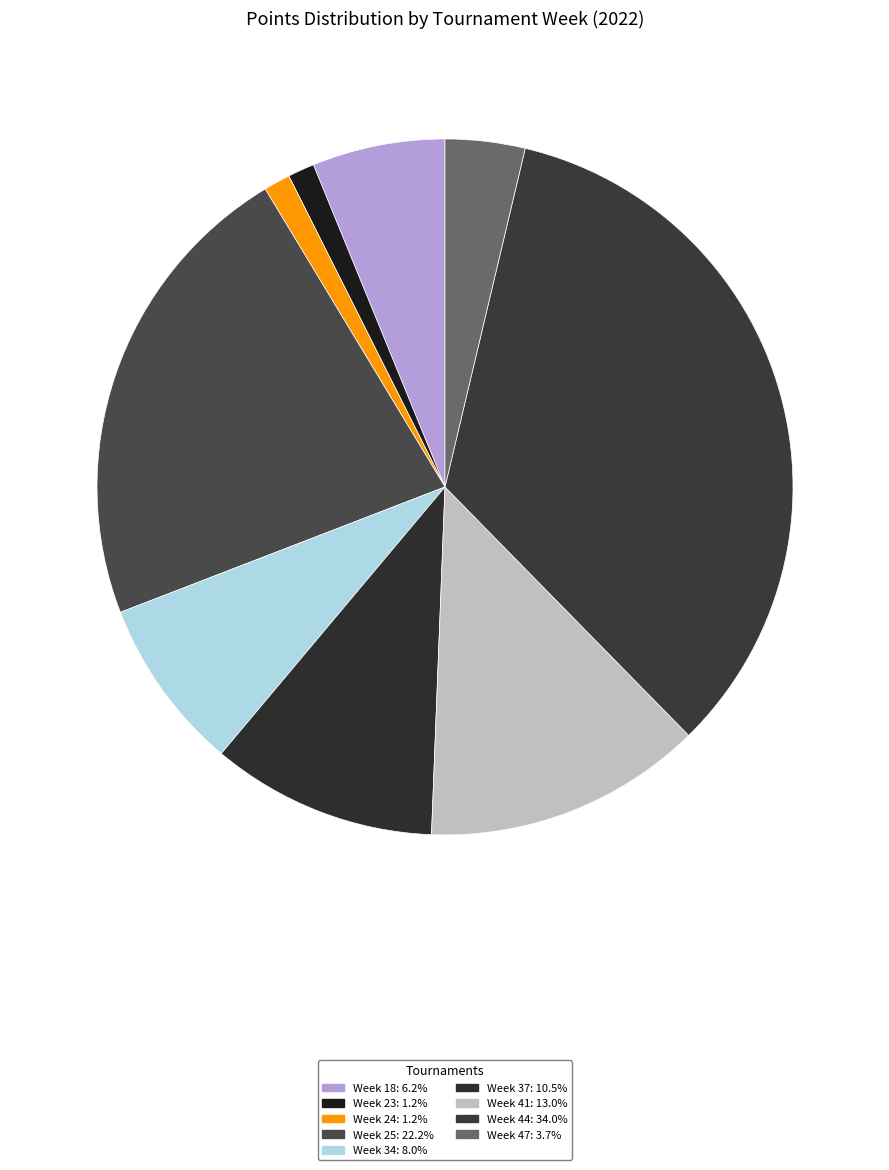

How many segments does this pie chart have?

9